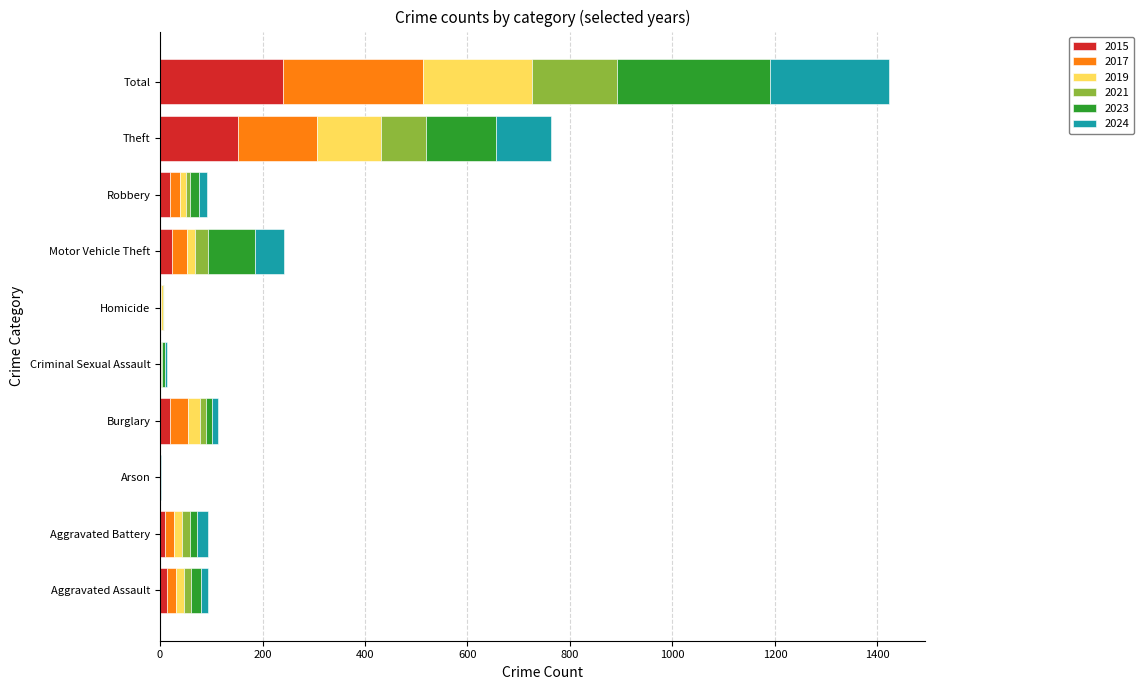

What is the total value across all series at Total?

1422